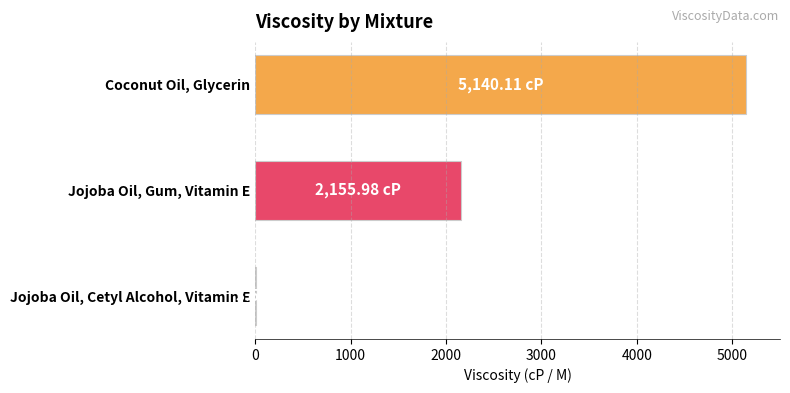

What is the sum of the values at Coconut Oil, Glycerin and Jojoba Oil, Gum, Vitamin E?

7296.1